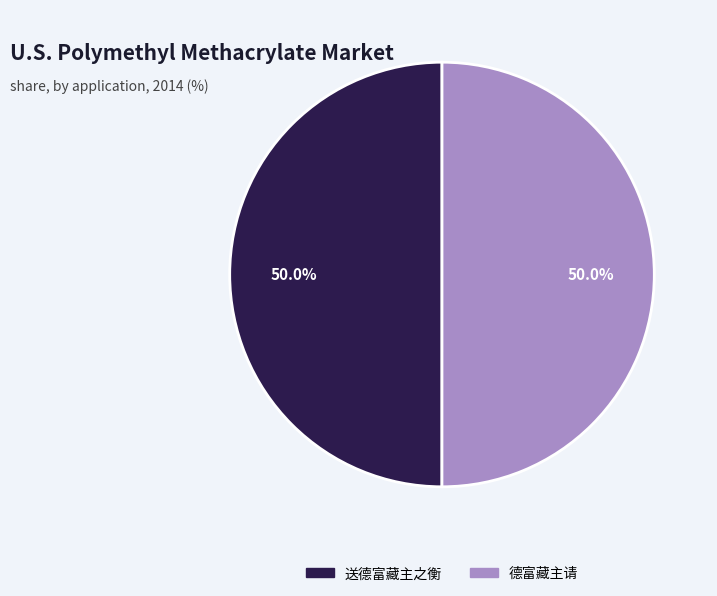

How many slices are in this pie chart?

2